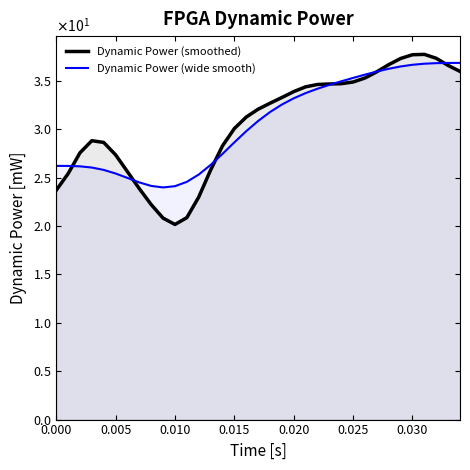

What are all the series names shown in the legend?

Dynamic Power (smoothed), Dynamic Power (wide smooth)